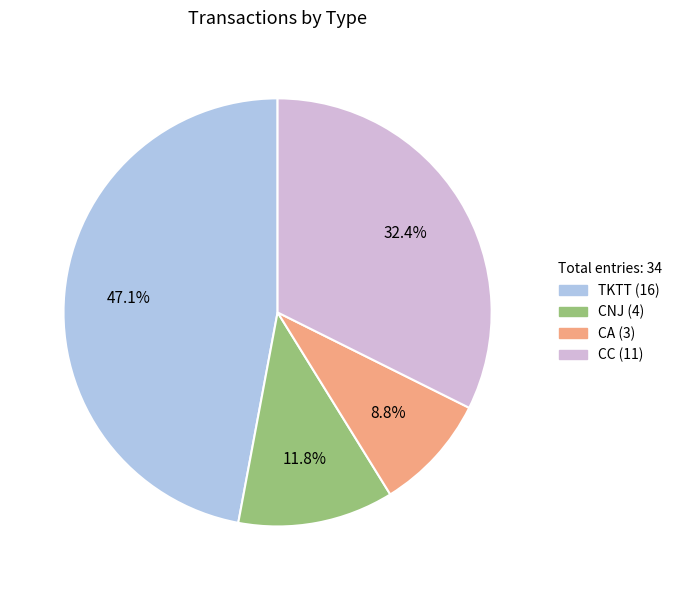

How many slices are in this pie chart?

4